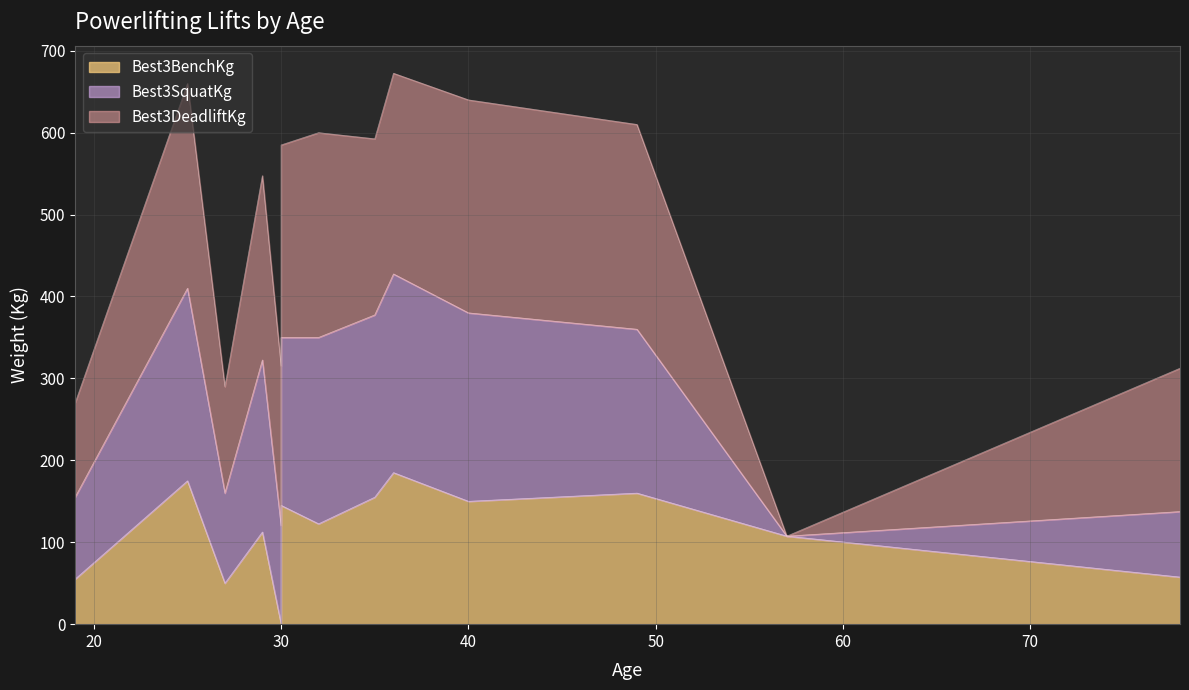

Is the value of Best3BenchKg at 35 greater than the value of Best3SquatKg at 35?

No